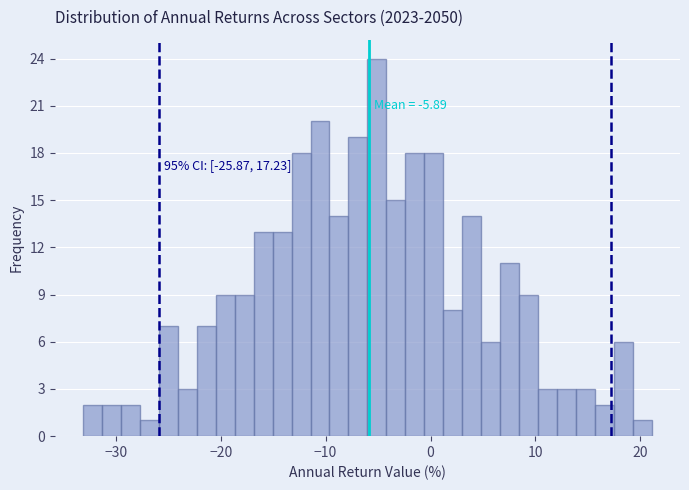

Read against the x-axis, roughly where is the centre of the tallest bar?

-5